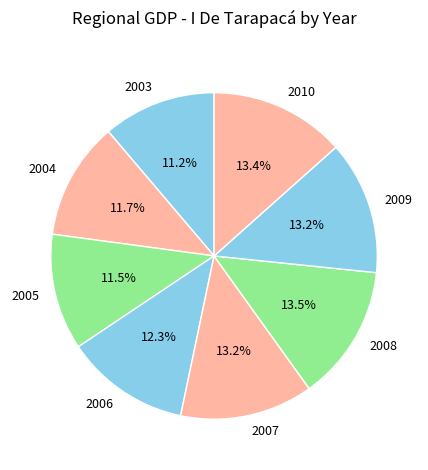

Count the number of slices in the pie.

8